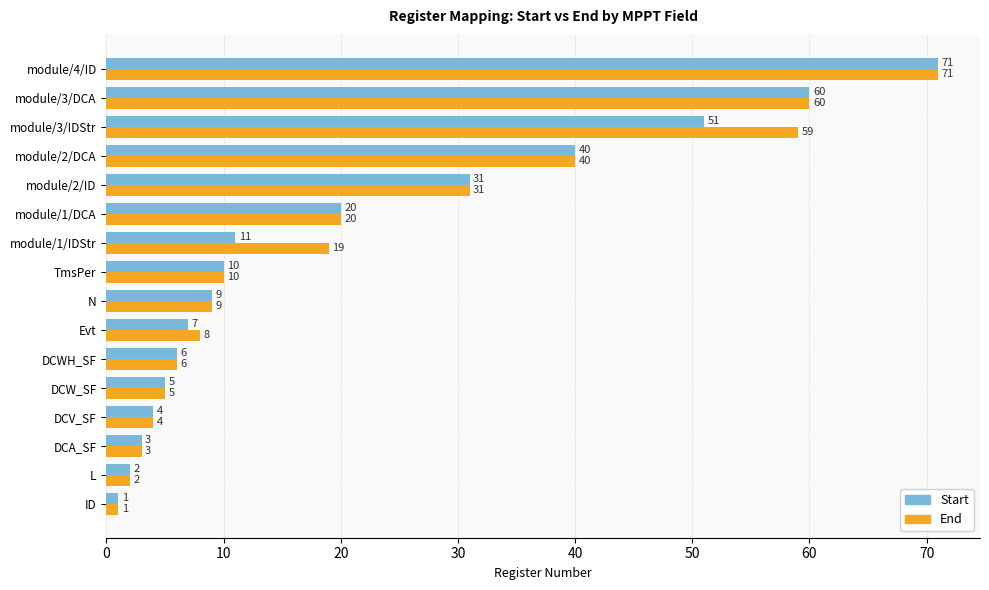

What is the smallest value displayed?

1